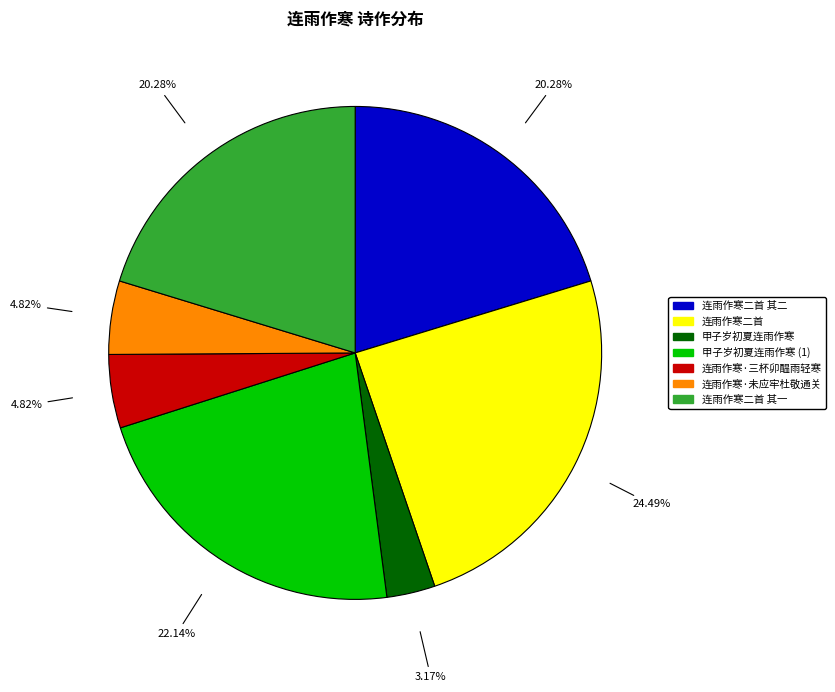

Is there any slice that represents more than half of the pie?

No